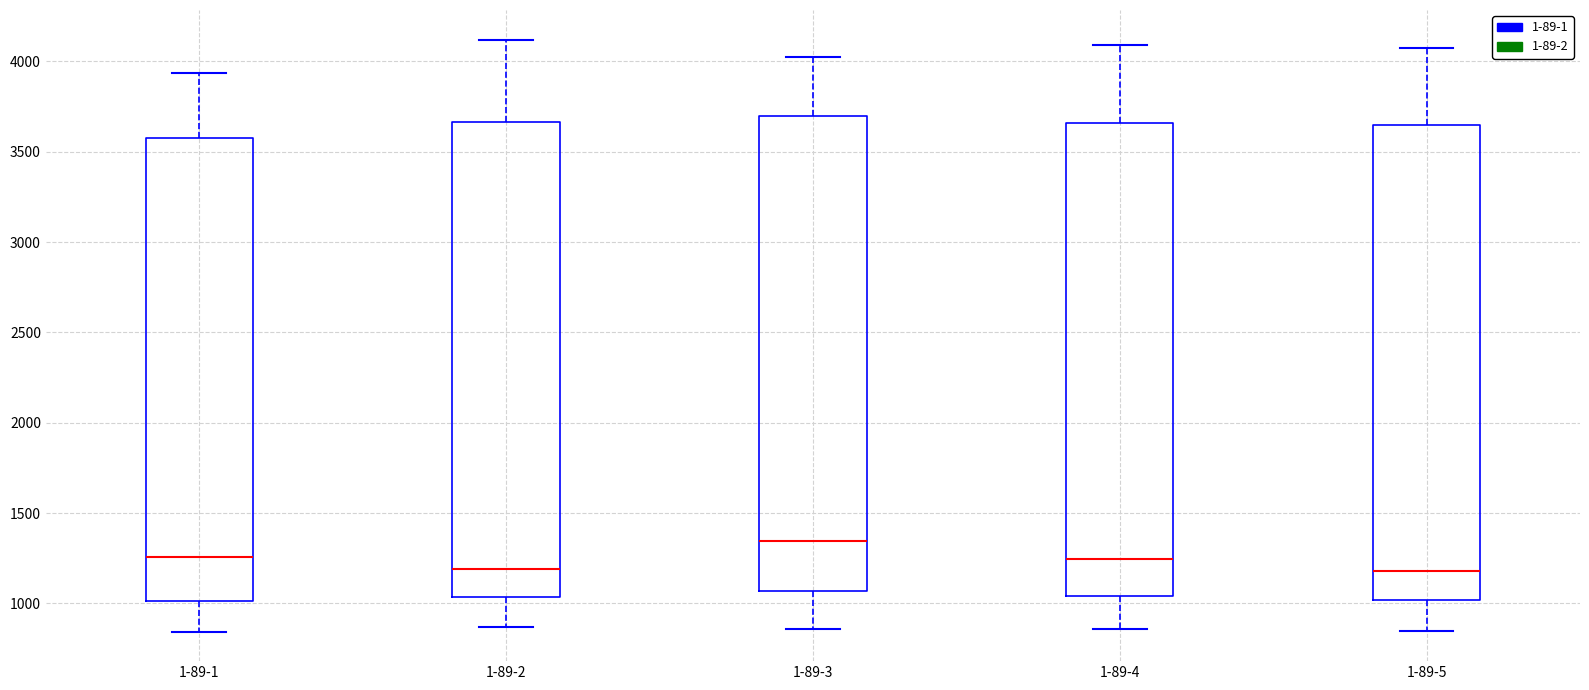

Where does the lower whisker of the box for 1-89-1 end on the y-axis? The values are not printed on the chart, so give them approximately, as read against the axis.

850